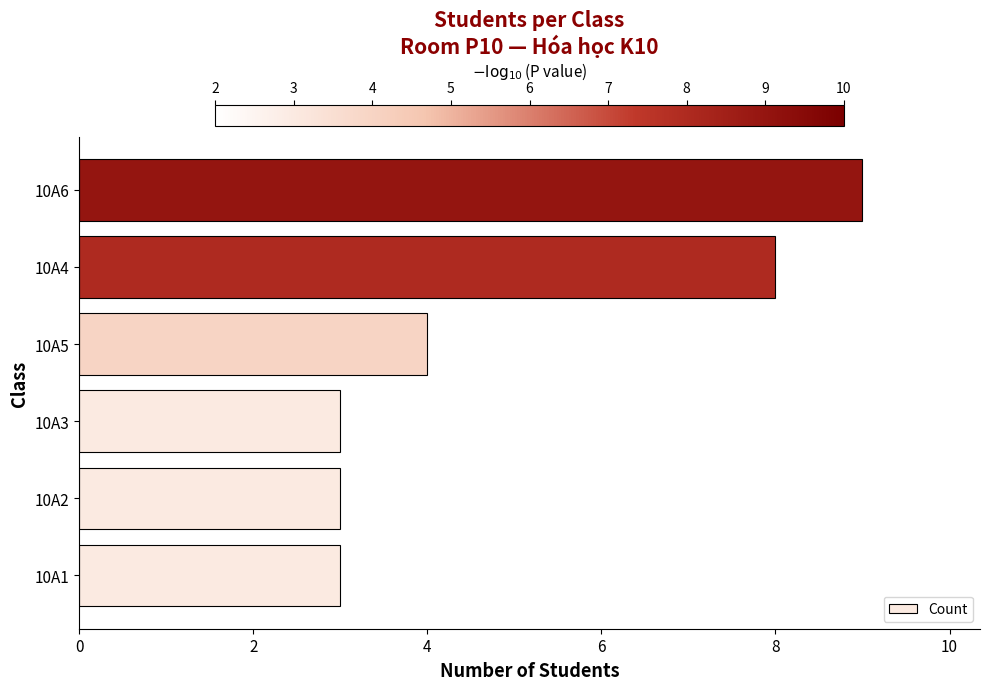

What is the maximum value shown in the chart?

9